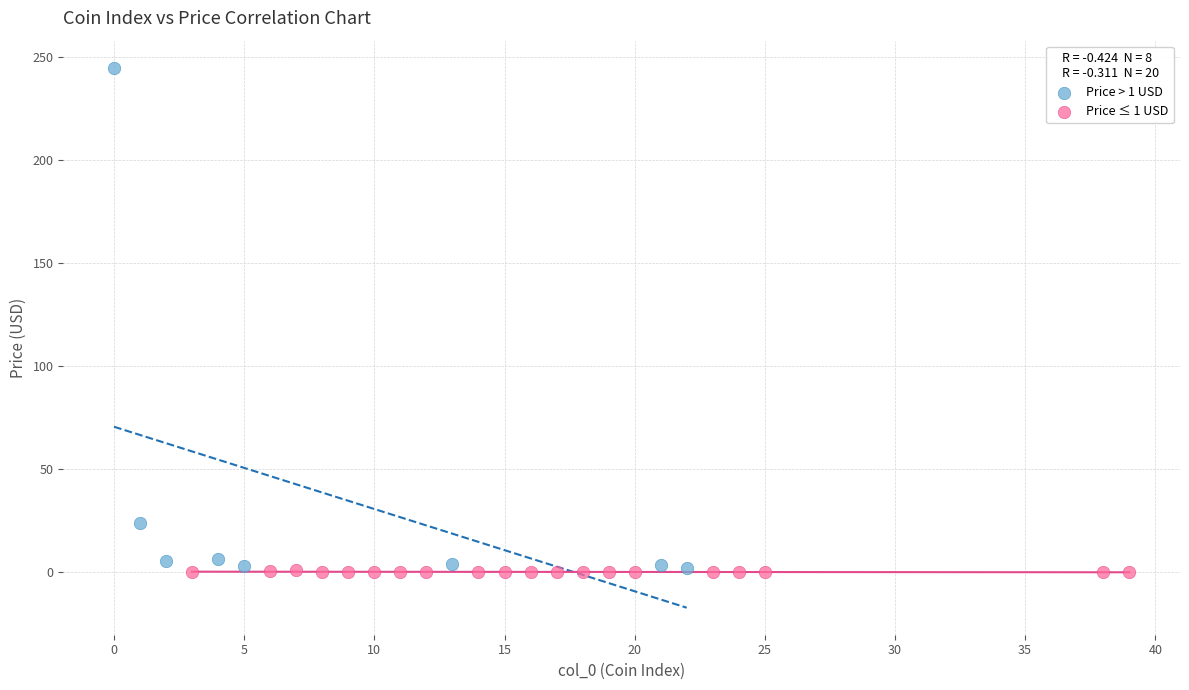

Which series contains the highest Y value?

Price > 1 USD